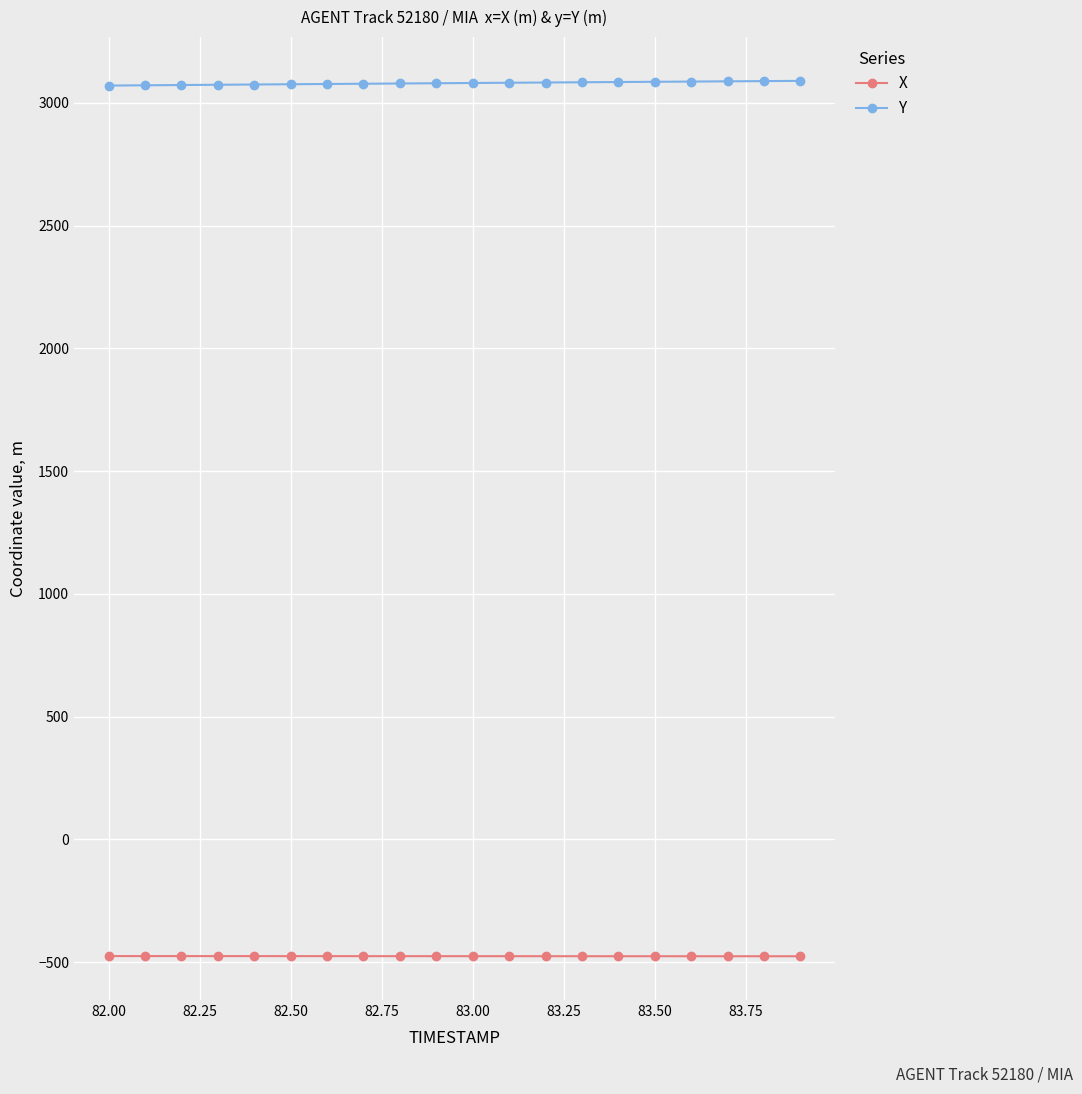

Which series has the largest total across all categories?

Y